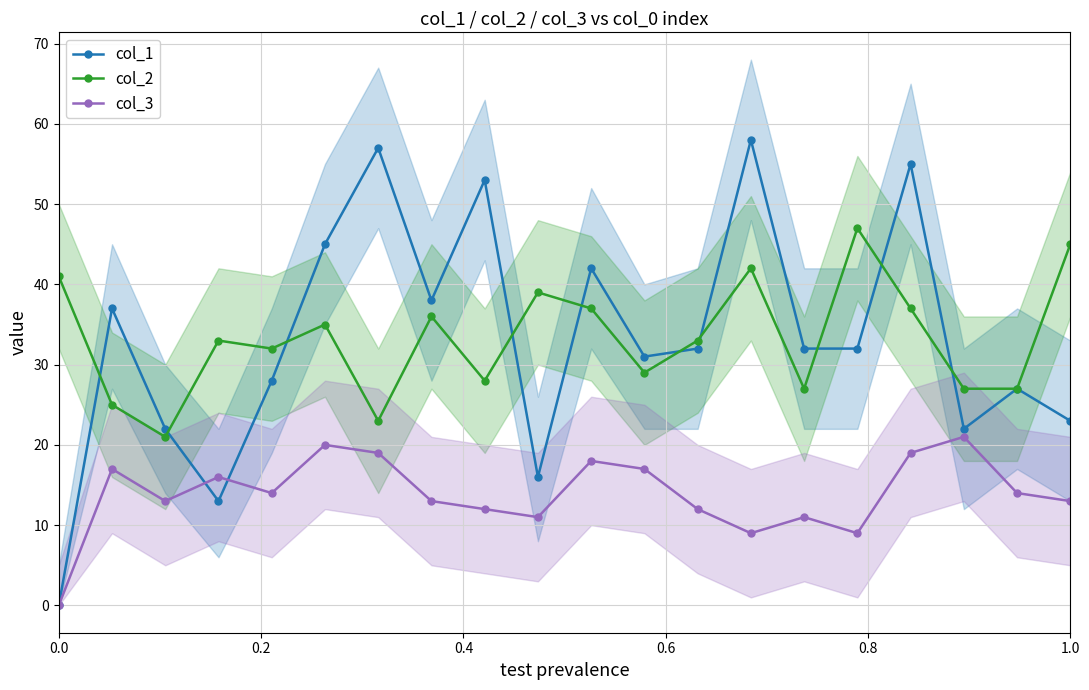

How many data points in col_2 are above 33?

9